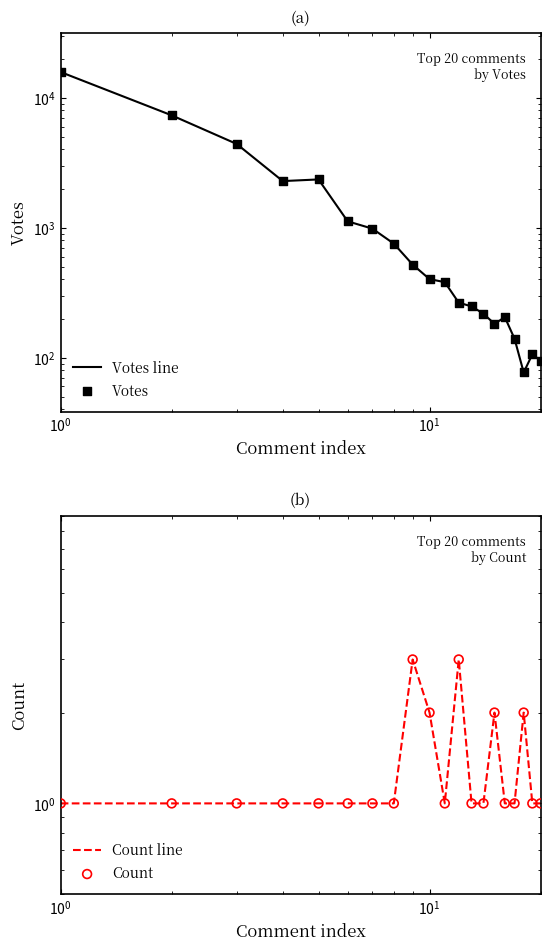

What are all the series names shown in the legend?

Votes line, Votes, Count line, Count